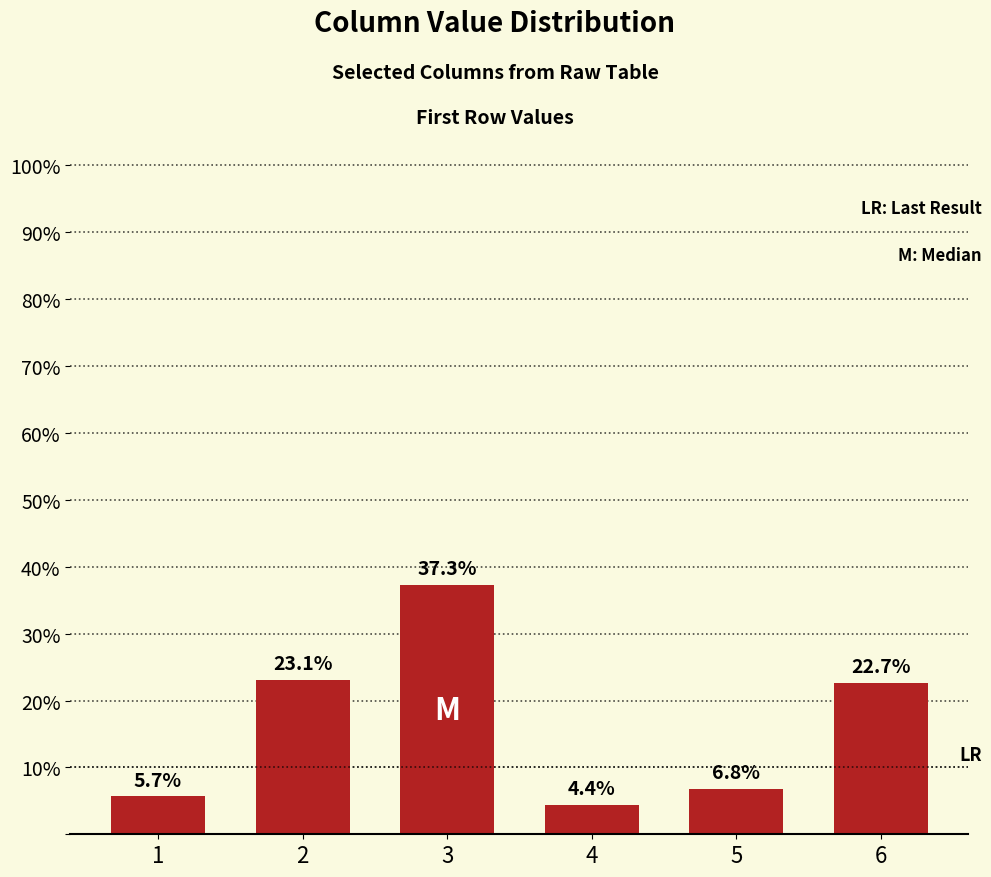

Does the chart contain stacked bars?

No